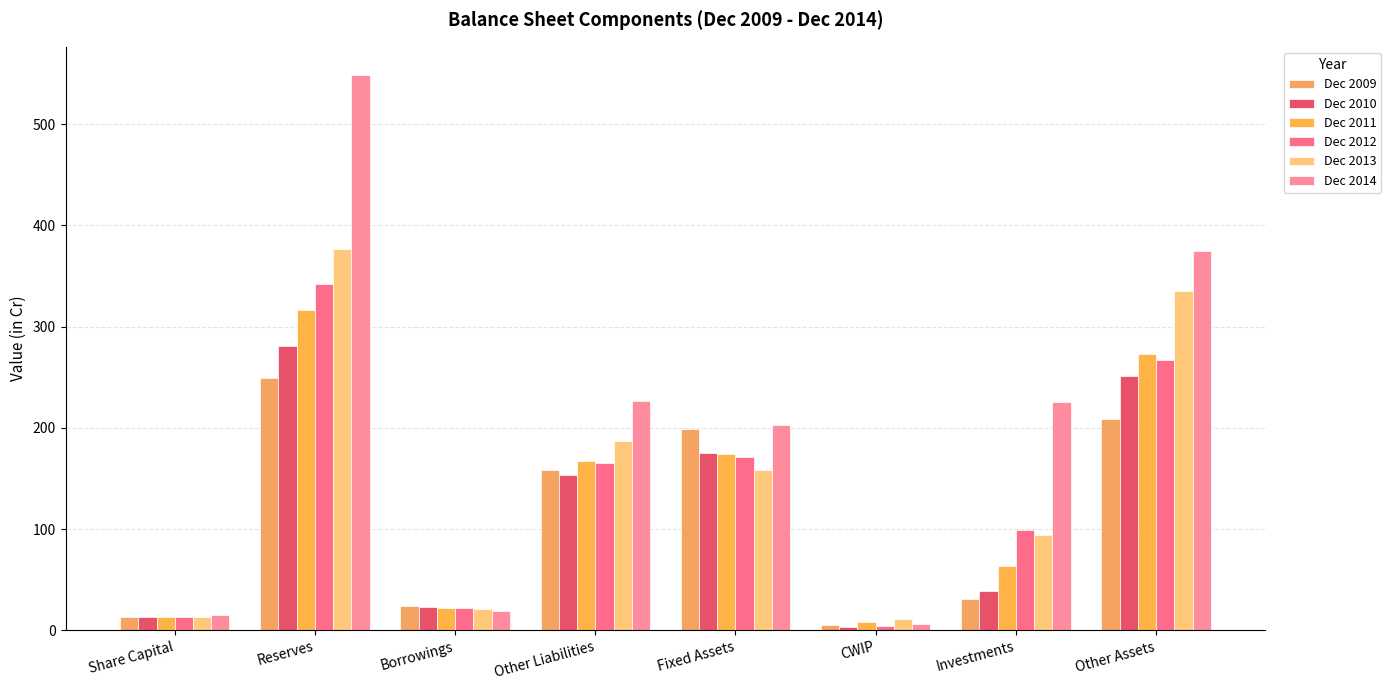

What is the difference between the second highest and second lowest values in the Dec 2012 series?

254